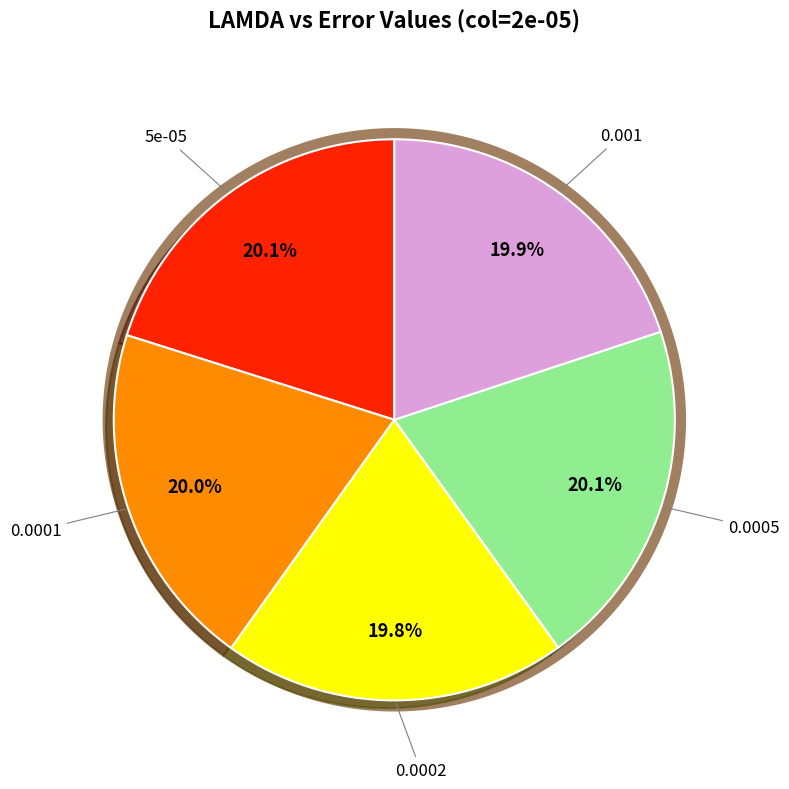

What percentage is the 0.0005 slice, to the nearest percent?

20%